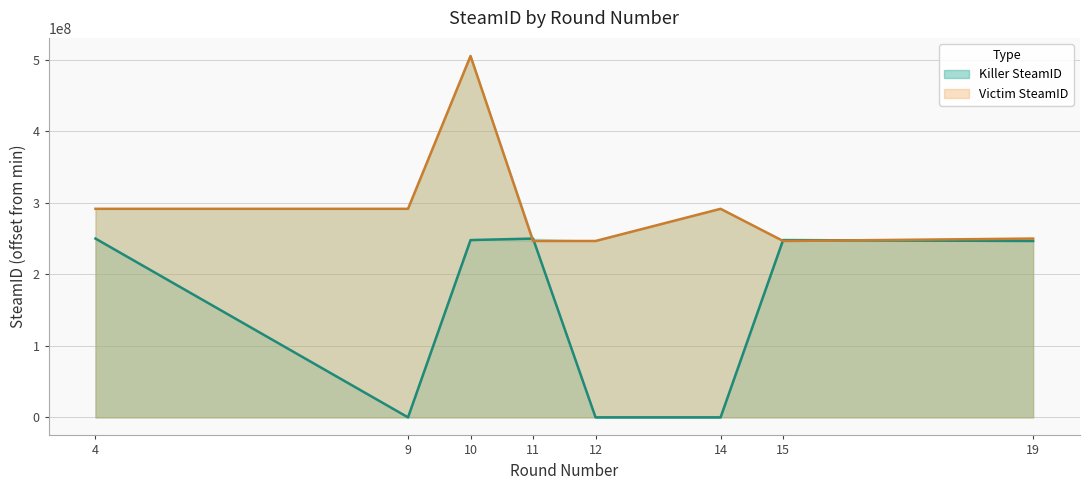

What is the sum of all Killer SteamID values?

1242077902